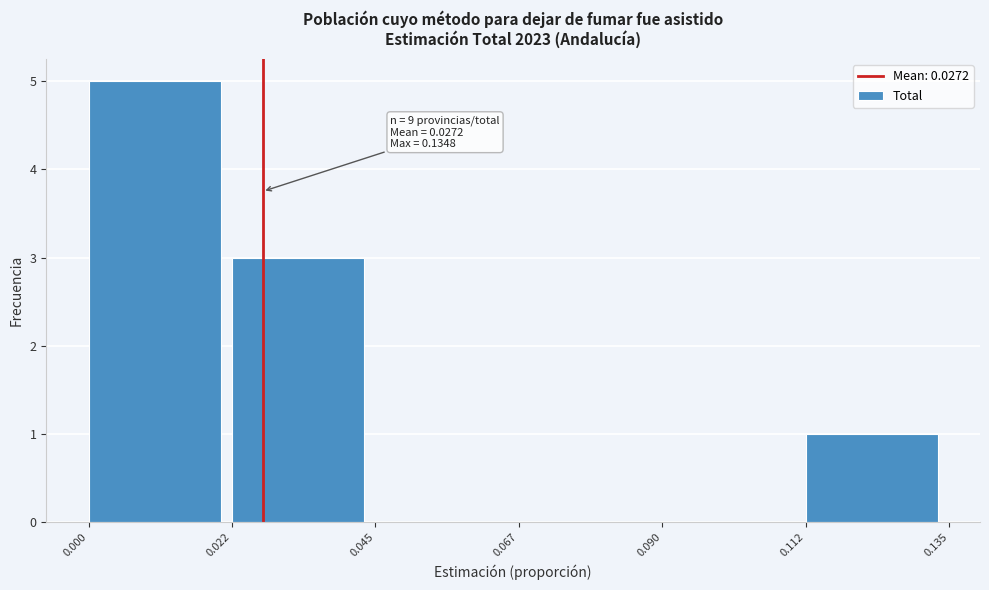

Which range on the x-axis has the tallest bar?

0.000 to 0.022